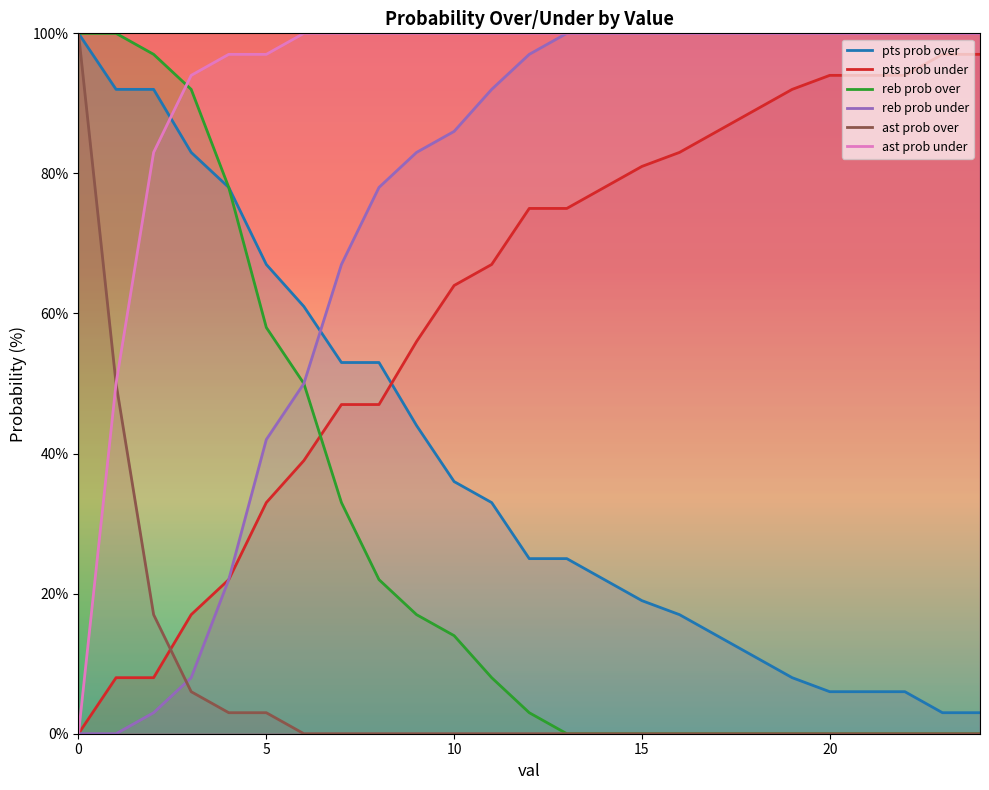

What is the label of the 11th point from the left?

10